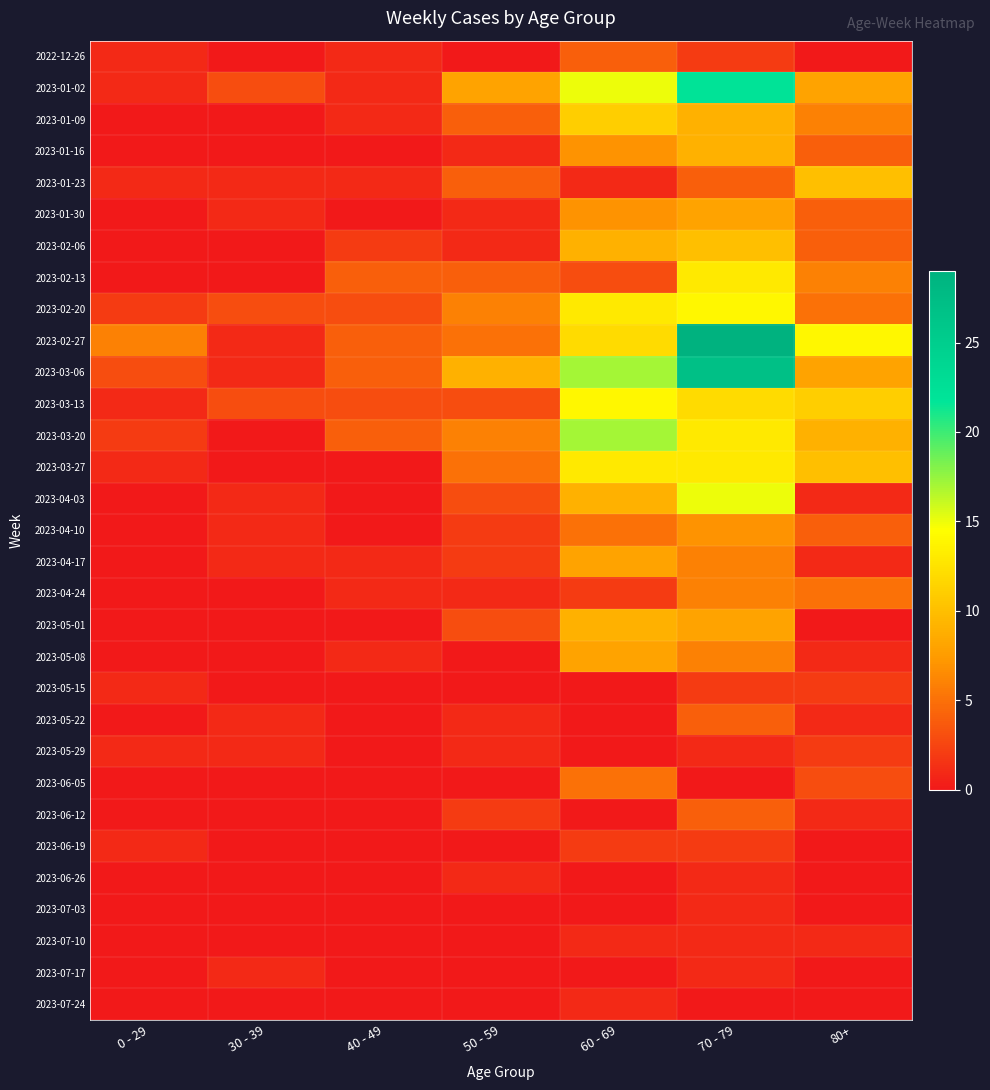

Rank the series by their maximum value, from highest to lowest.

2023-02-27, 2023-03-06, 2023-01-02, 2023-03-20, 2023-04-03, 2023-02-20, 2023-03-13, 2023-02-13, 2023-03-27, 2023-01-09, 2023-01-23, 2023-02-06, 2023-01-16, 2023-05-01, 2023-01-30, 2023-04-17, 2023-05-08, 2023-04-10, 2023-04-24, 2023-06-05, 2022-12-26, 2023-05-22, 2023-06-12, 2023-05-15, 2023-05-29, 2023-06-19, 2023-06-26, 2023-07-03, 2023-07-10, 2023-07-17, 2023-07-24